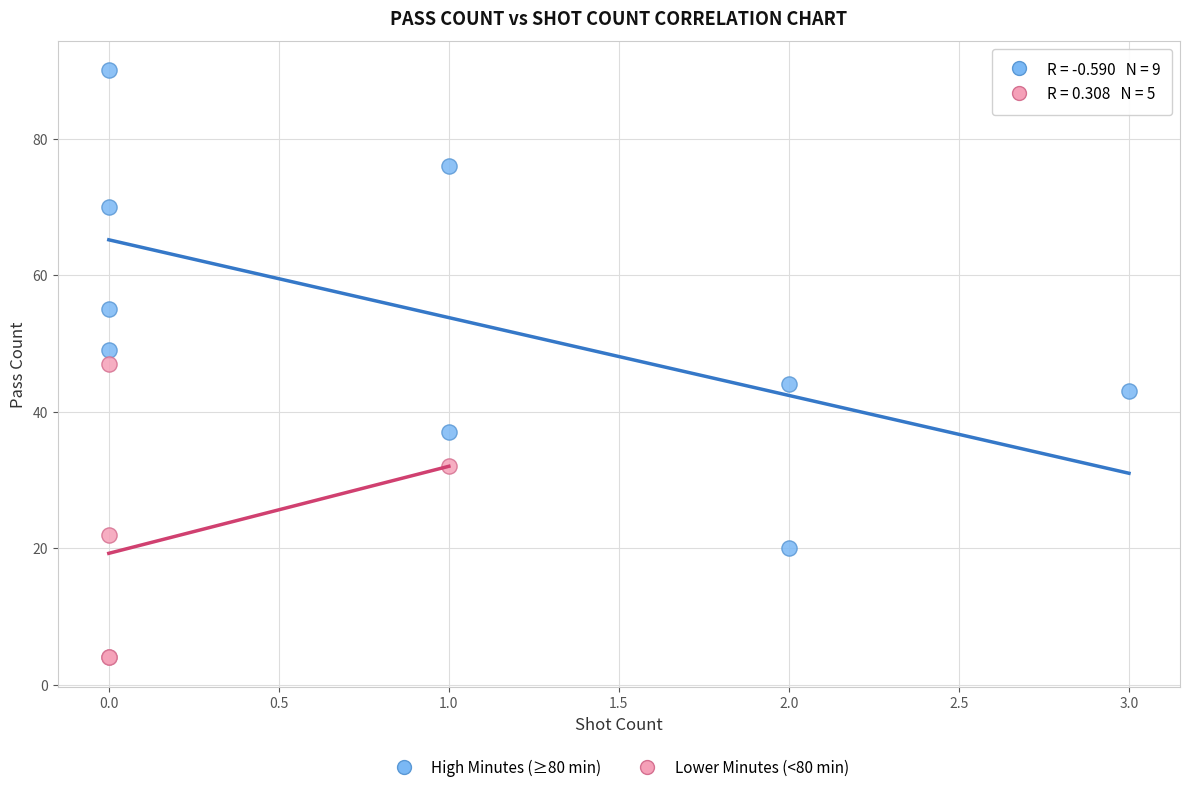

Which series has the largest Y range (max minus min)?

High Minutes (≥80 min)